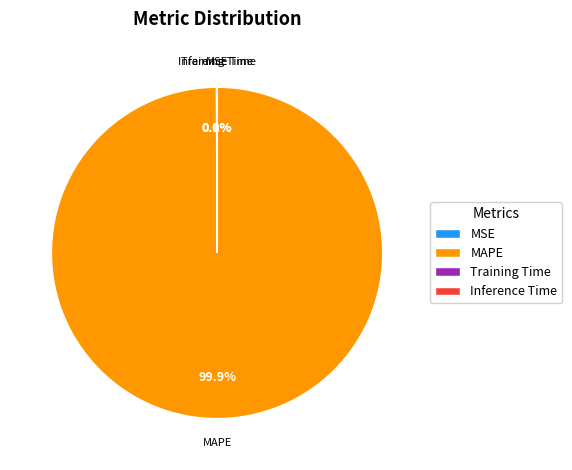

Which category has the biggest portion of the pie?

MAPE